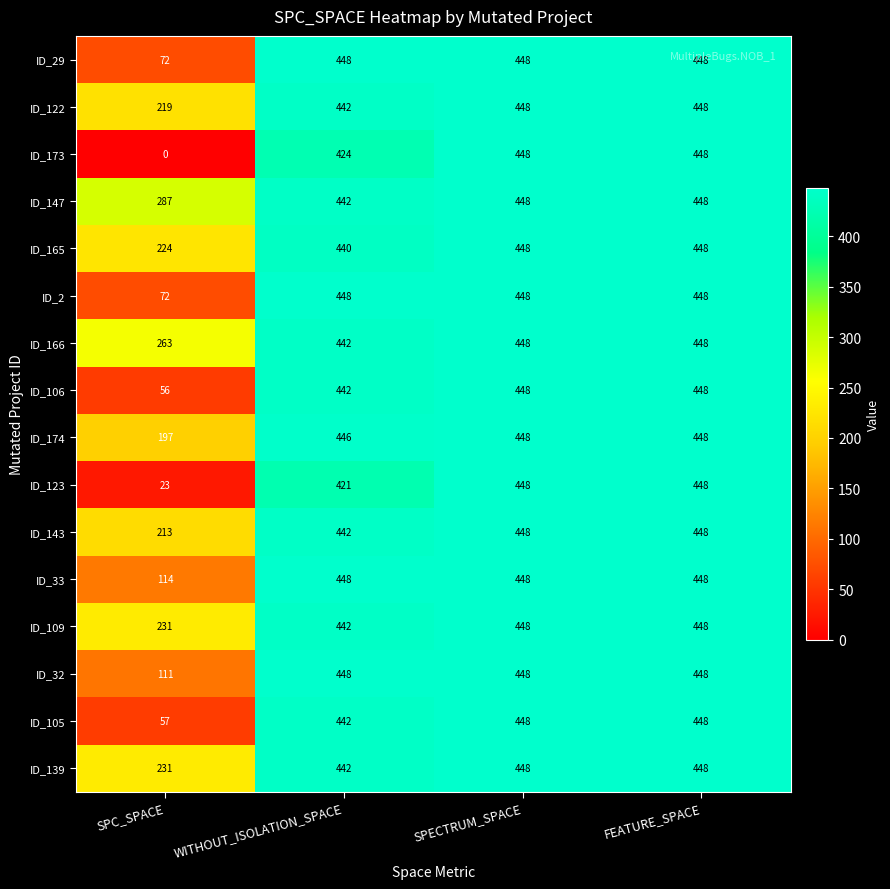

What is the difference between the maximum and second lowest values in the ID_123 series?

27